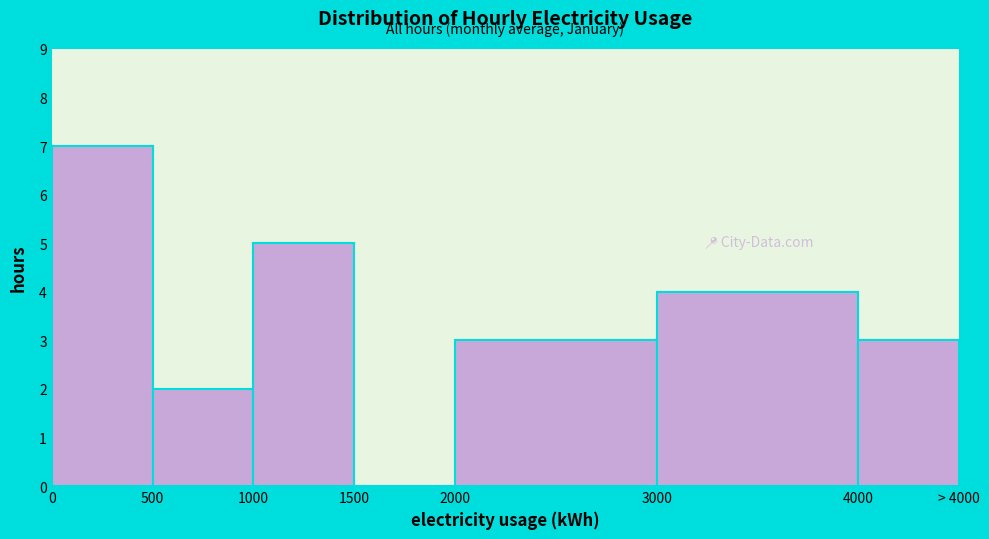

Reading right to left, transcribe all the data shown in this chart.

4000=3	3000=4	2000=3	1500=0	1000=5	500=2	0=7